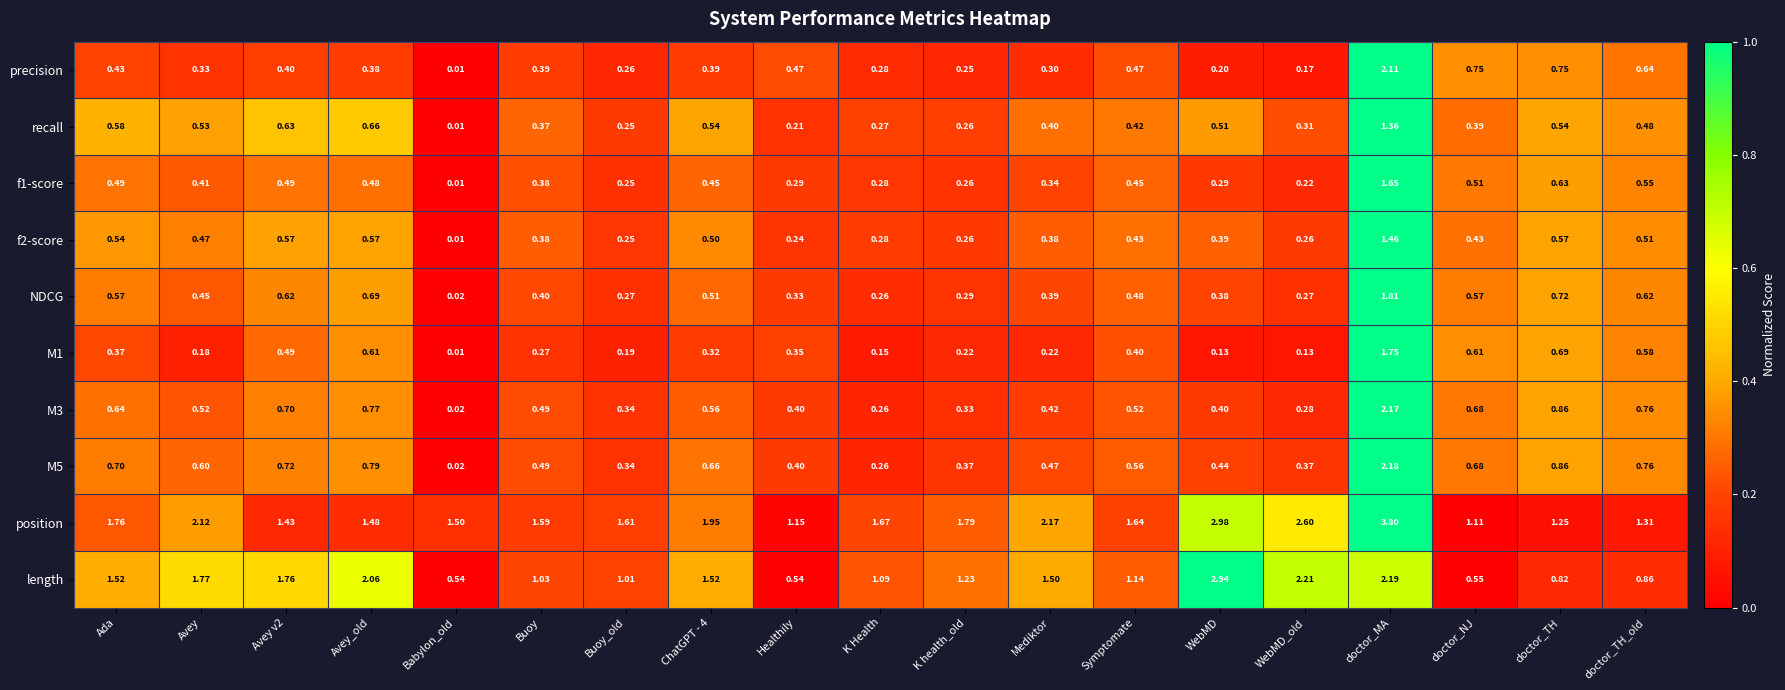

At how many categories does at least one series exceed 0?

19